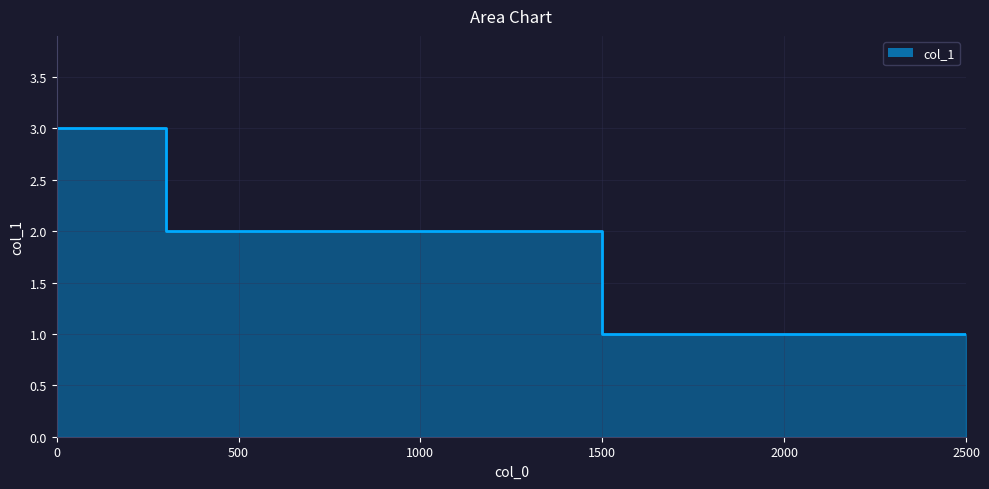

What is the average value?

2